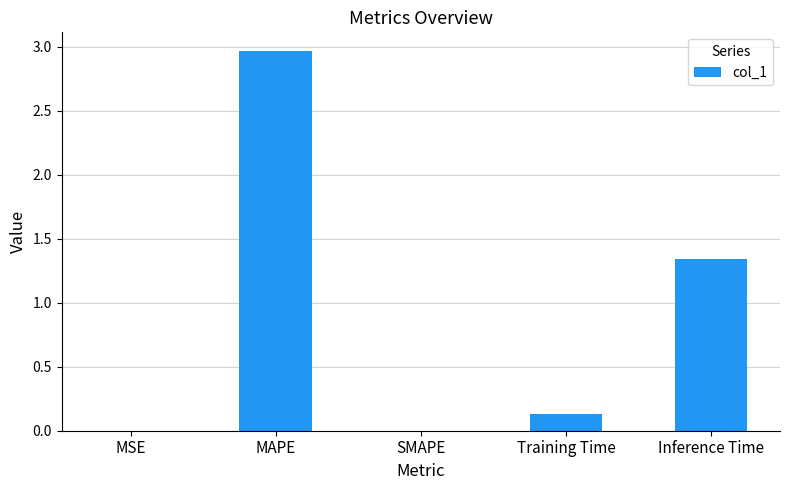

Is it true that the value at SMAPE is 1.9?

False